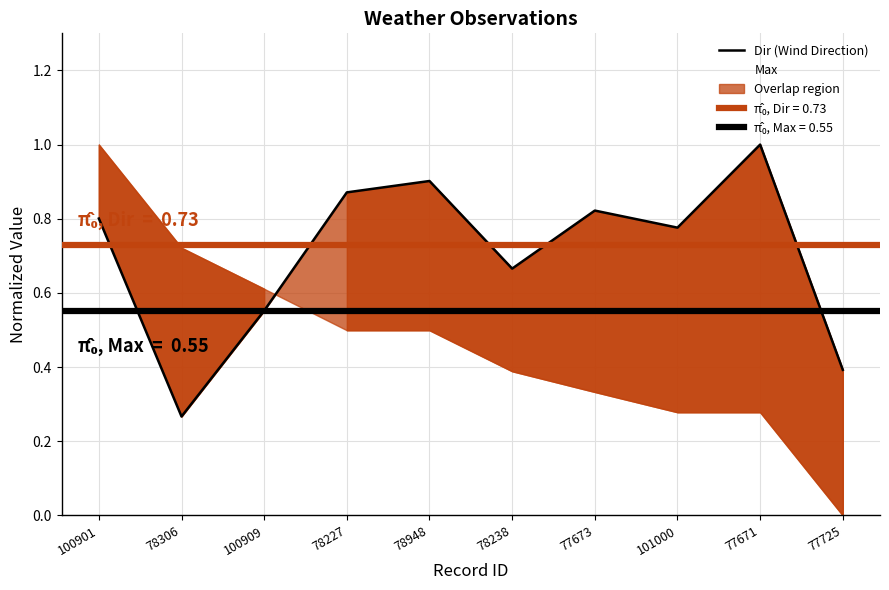

At which category is the sum across all series the highest?

100901